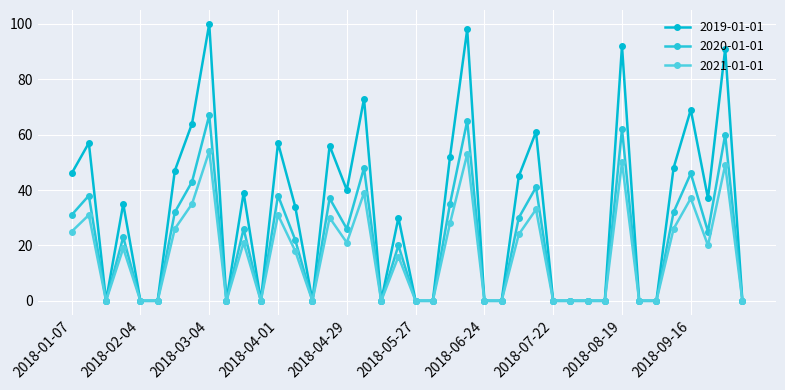

At which category is the sum across all series the highest?

2018-03-04